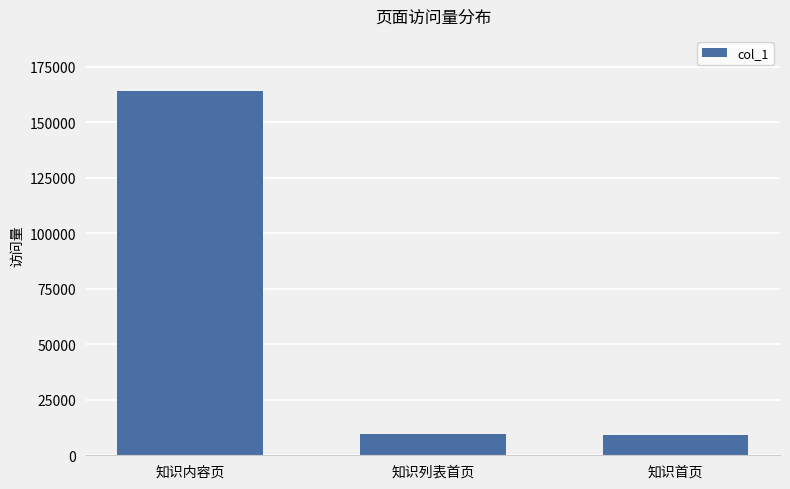

What is the average value?

60967